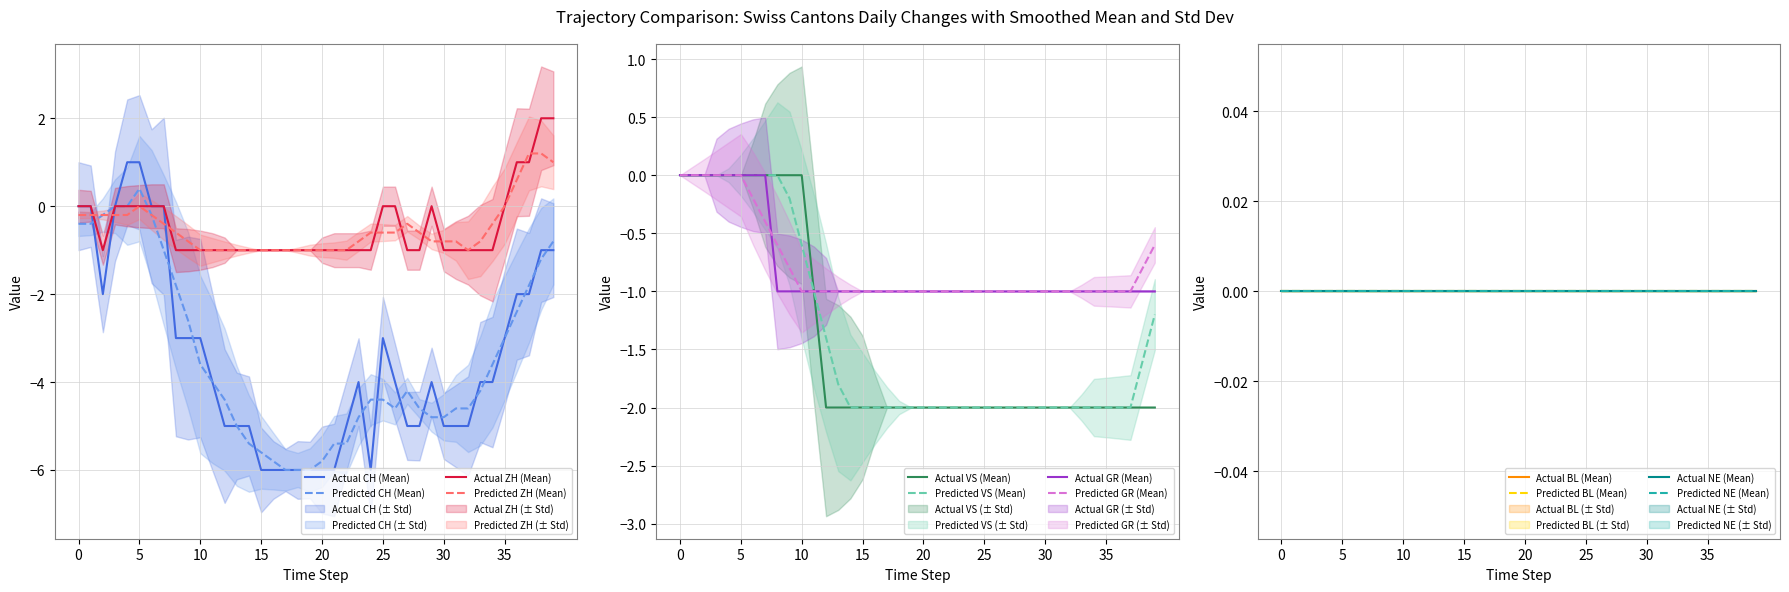

True or false: ZH has more than 0 interior local peaks.

True